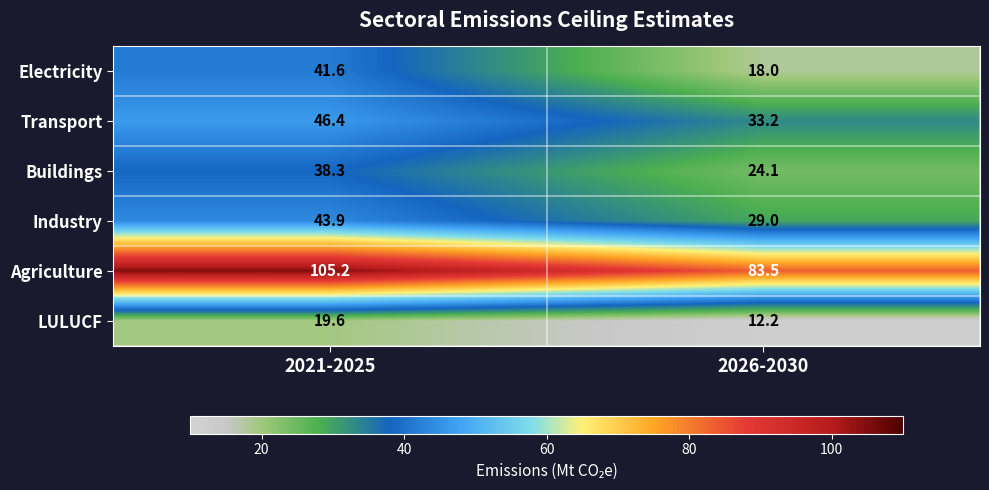

What is the smallest value displayed?

12.2